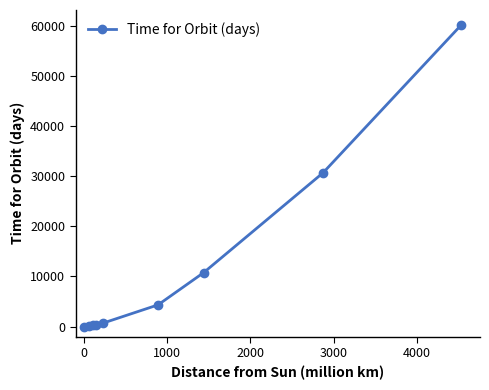

What is the average value?

11926